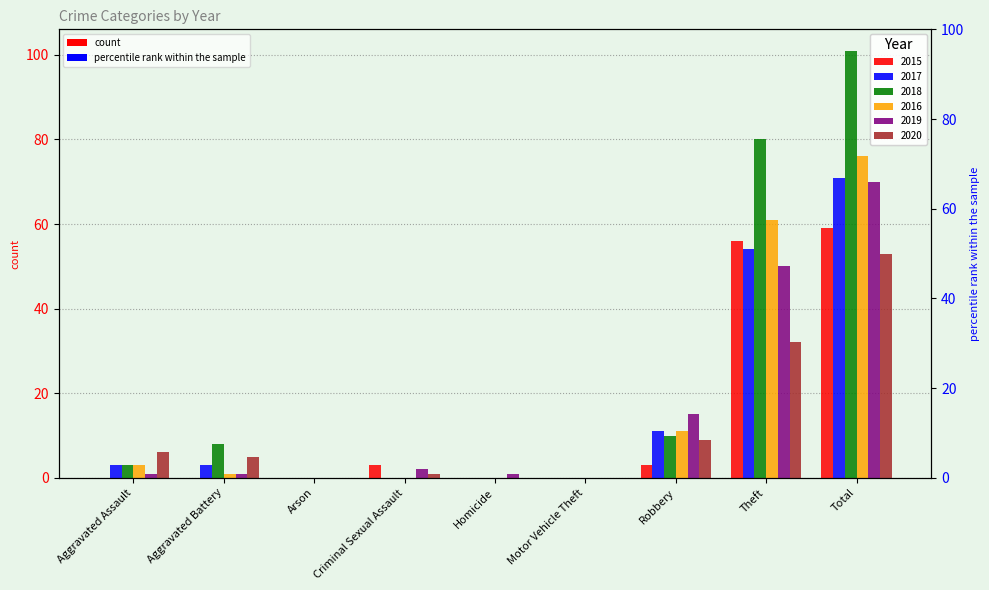

What is the sum of the 2020 values at Aggravated Assault and Arson?

6